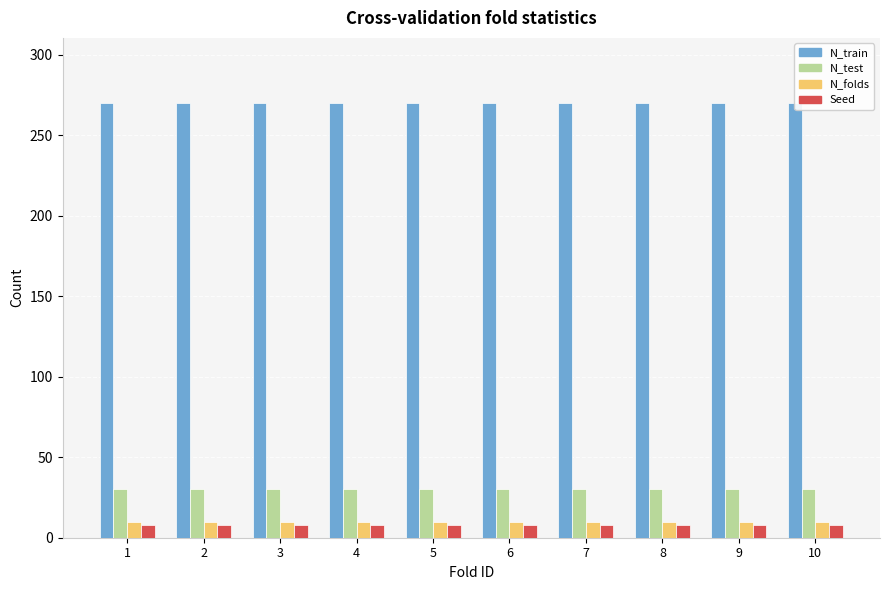

What is the average value of the Seed series?

8